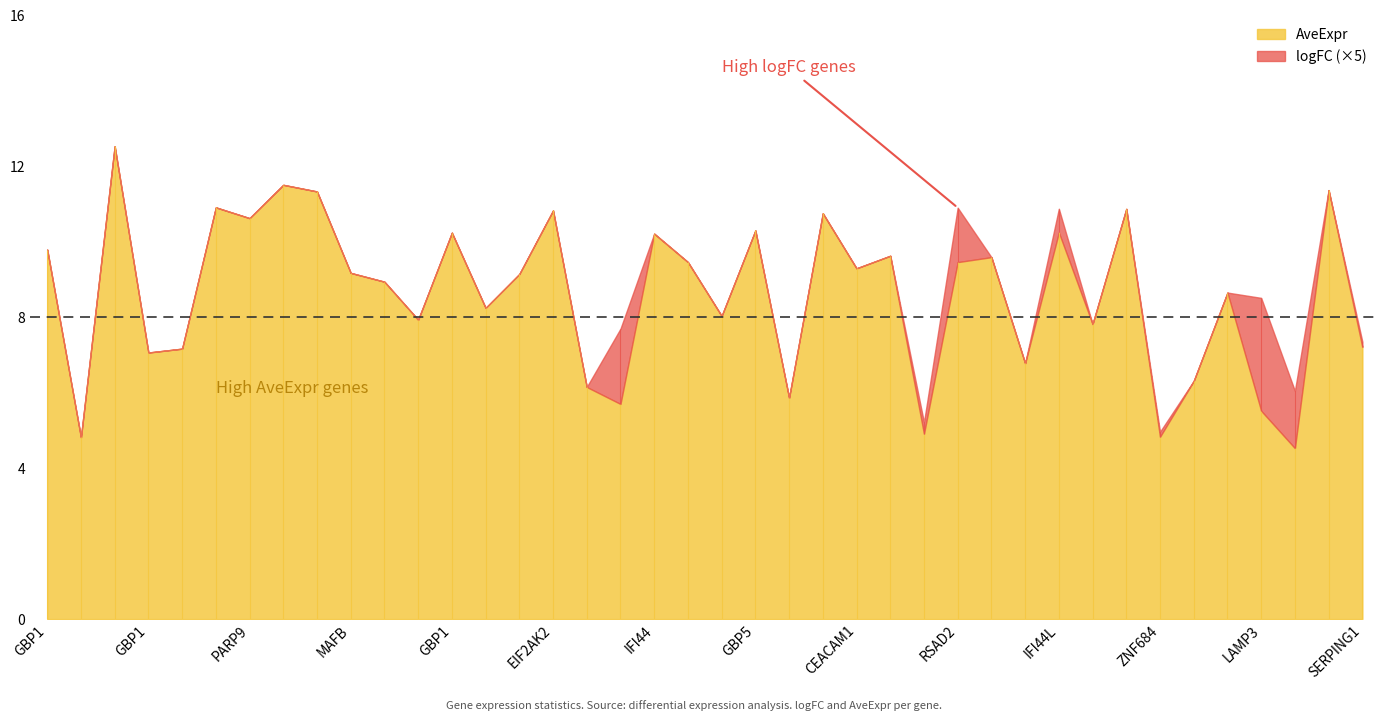

At PARP9, list the series in order from largest to smallest.

AveExpr, logFC